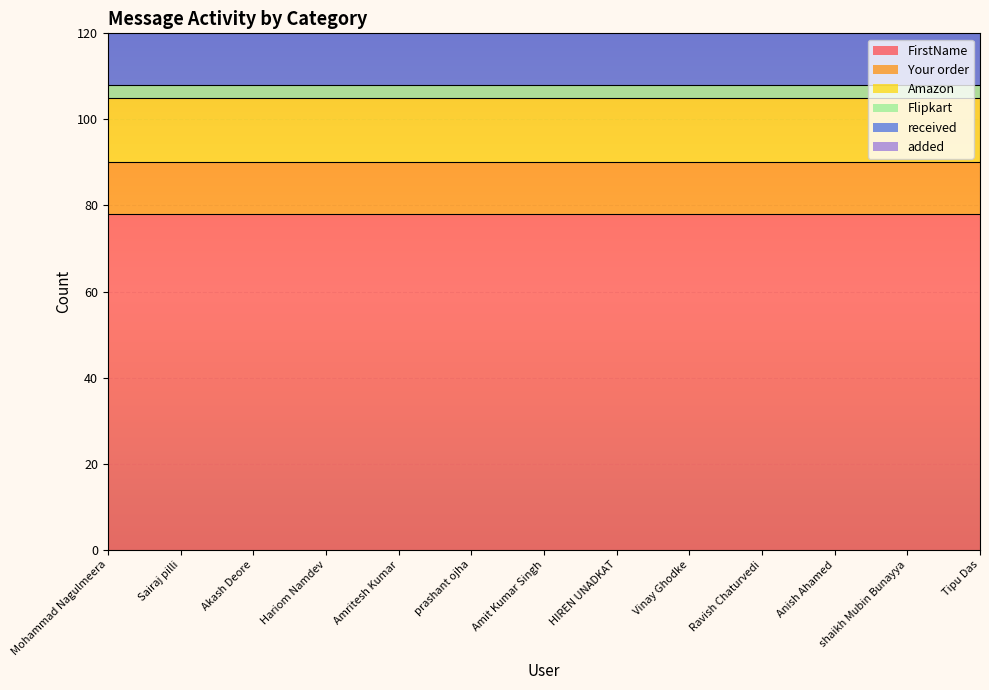

Rank the series by their maximum value, from lowest to highest.

Flipkart, Your order, received, added, Amazon, FirstName